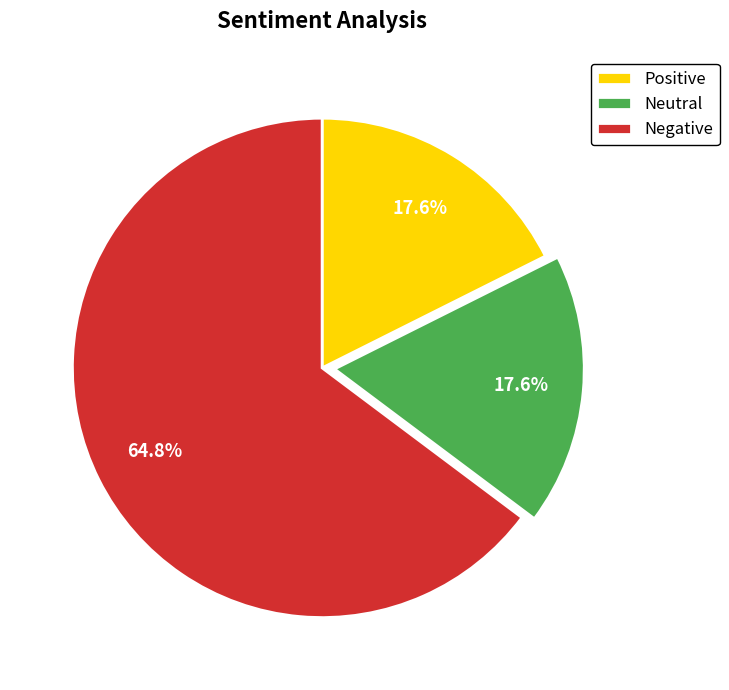

Approximately how many times larger is the value at Positive compared to Negative?

0.3